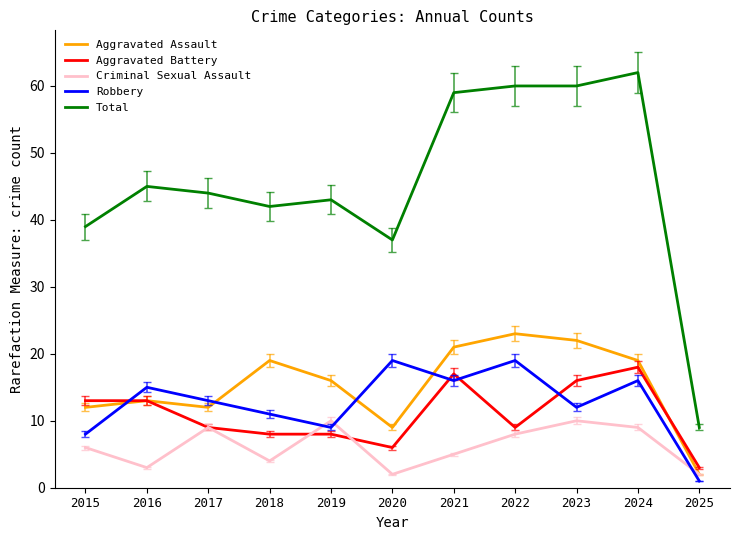

Reading left to right, extract all data points from this chart.

Aggravated Assault: 2015=12	2016=13	2017=12	2018=19	2019=16	2020=9	2021=21	2022=23	2023=22	2024=19	2025=2
Aggravated Battery: 2015=13	2016=13	2017=9	2018=8	2019=8	2020=6	2021=17	2022=9	2023=16	2024=18	2025=3
Criminal Sexual Assault: 2015=6	2016=3	2017=9	2018=4	2019=10	2020=2	2021=5	2022=8	2023=10	2024=9	2025=2
Robbery: 2015=8	2016=15	2017=13	2018=11	2019=9	2020=19	2021=16	2022=19	2023=12	2024=16	2025=1
Total: 2015=39	2016=45	2017=44	2018=42	2019=43	2020=37	2021=59	2022=60	2023=60	2024=62	2025=9